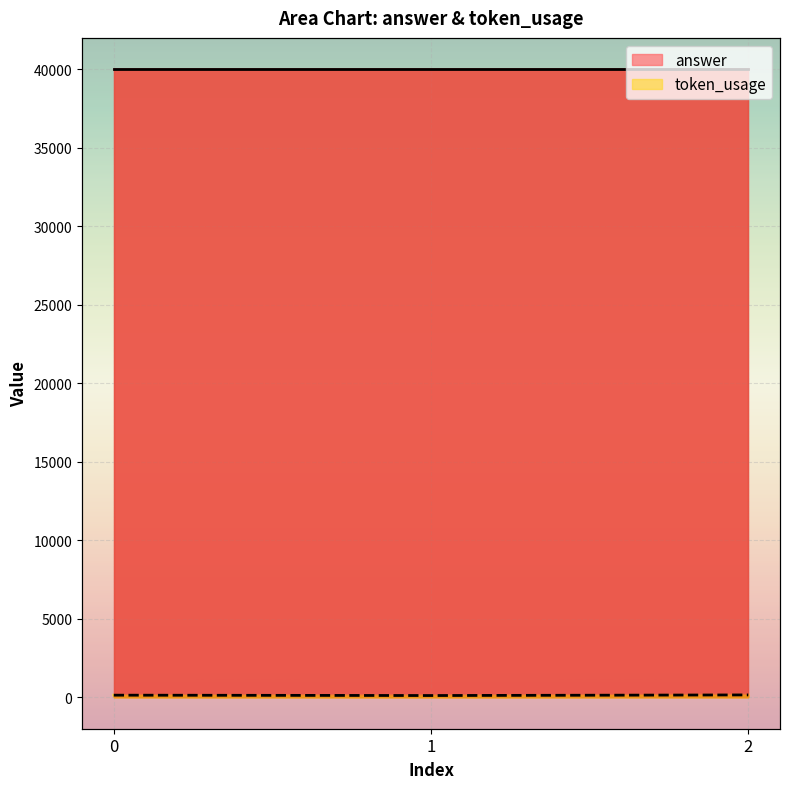

Which label corresponds to the smallest value in the chart?

1